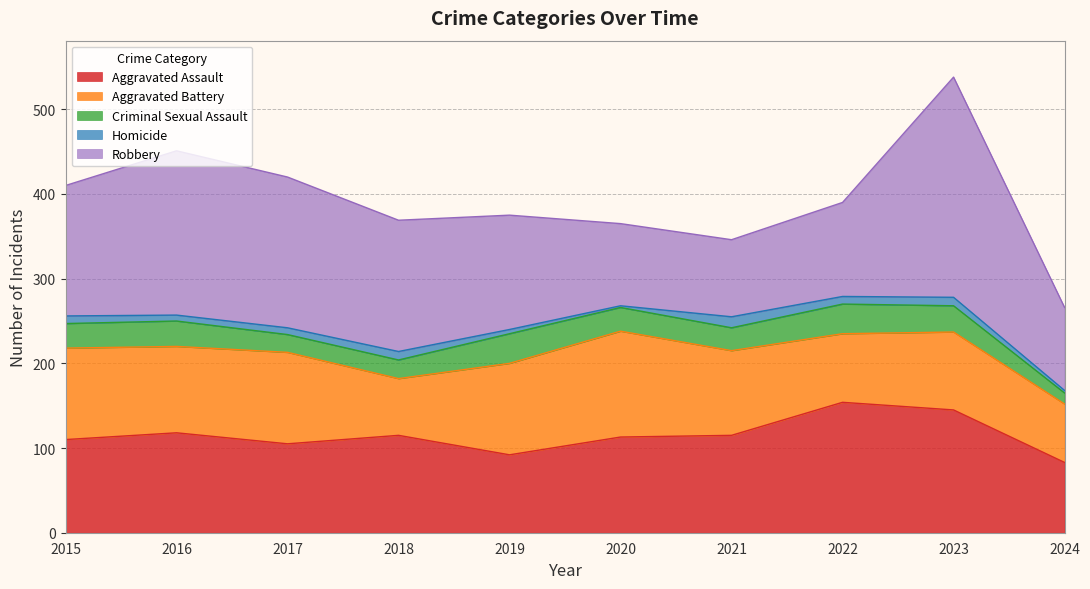

What is the minimum value for Aggravated Assault?

83